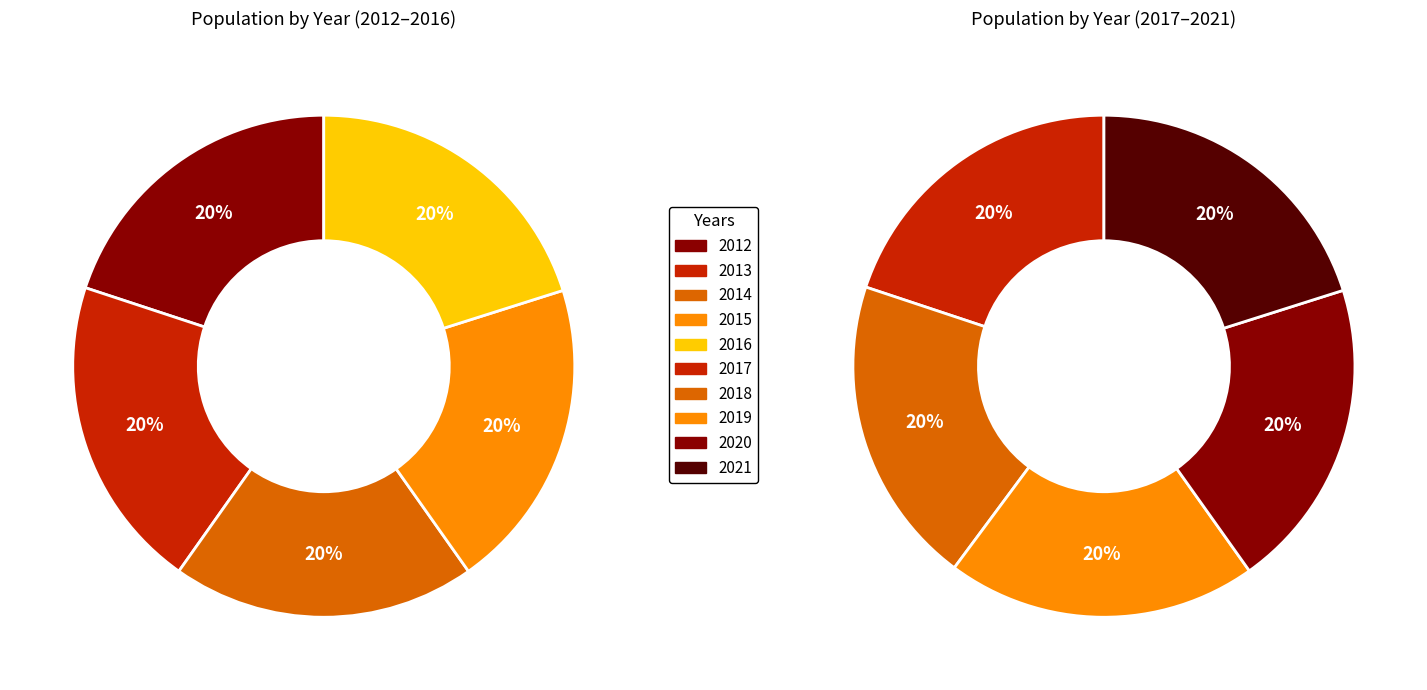

What is the smallest slice in the pie chart?

2014